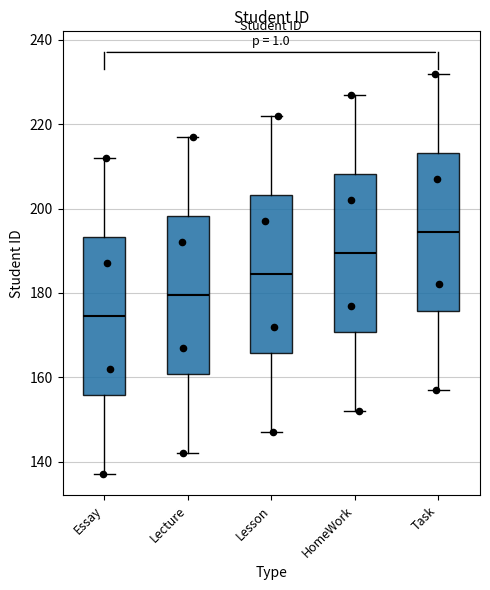

Reading left to right, transcribe this box plot: for each box, give where its median line is, the range the box spans, and where its two whiskers end, as read against the y-axis. The values are not printed on the chart, so give them approximately, as read against the axis.

Essay: median 174, box 156 to 194, whiskers 138 to 212
Lecture: median 180, box 160 to 198, whiskers 142 to 218
Lesson: median 184, box 166 to 204, whiskers 148 to 222
HomeWork: median 190, box 170 to 208, whiskers 152 to 228
Task: median 194, box 176 to 214, whiskers 158 to 232